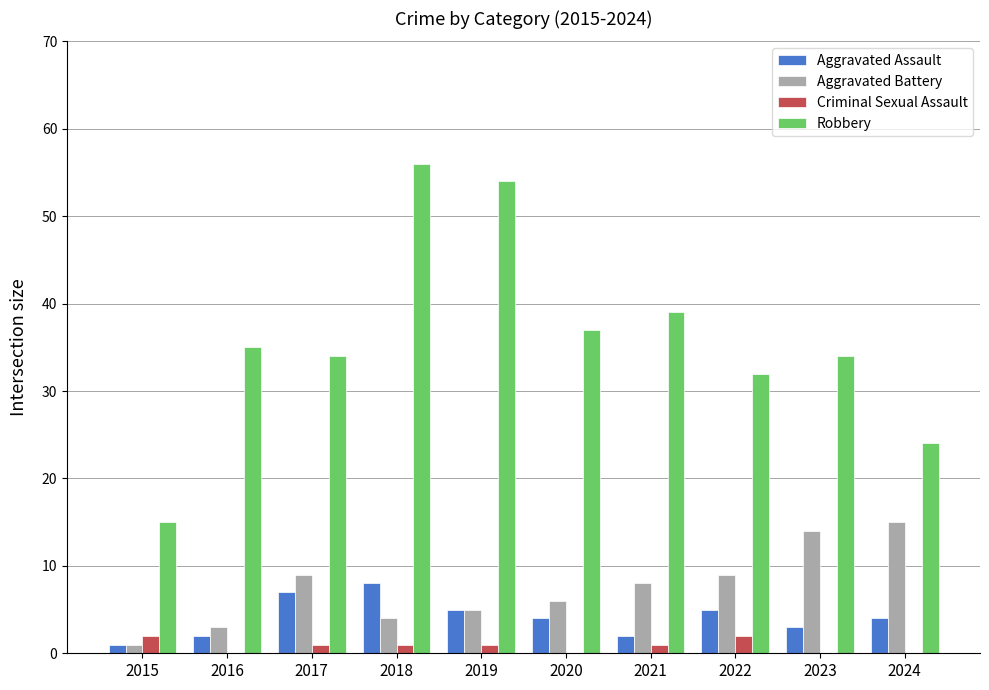

What is the spread (max minus min) of values at 2015?

14